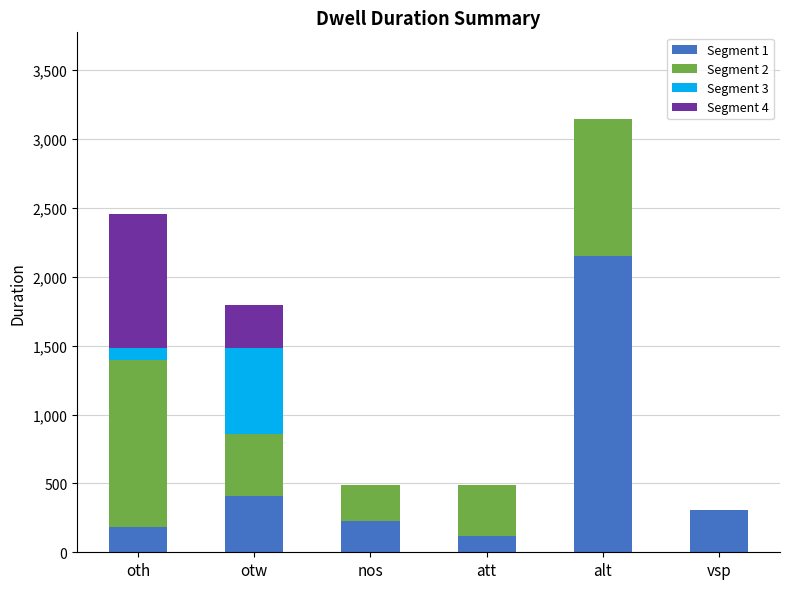

At which label does Segment 1 reach its peak?

alt